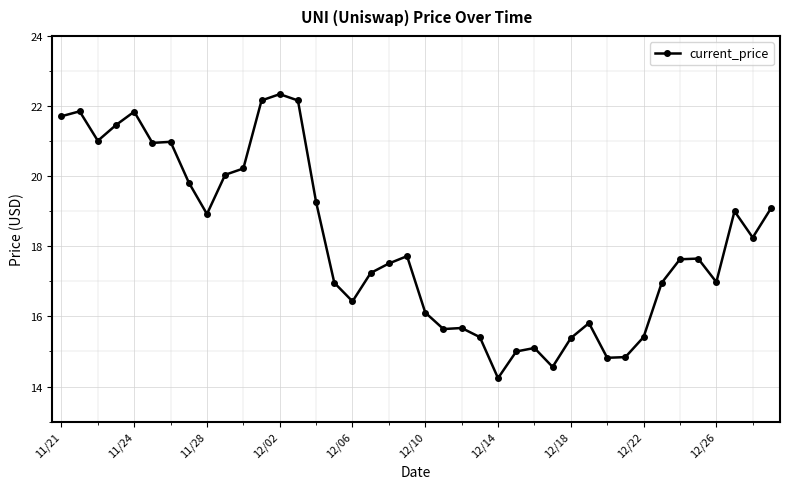

True or false: the data has more than 0 interior local peaks.

True